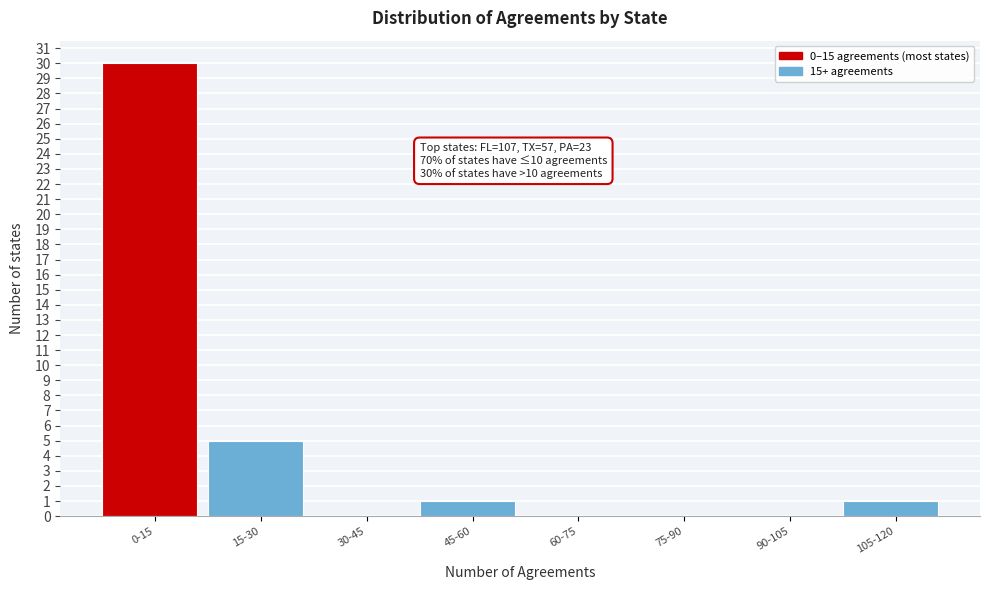

Reading left to right, extract all data points from this chart.

0-15=30	15-30=5	30-45=0	45-60=1	60-75=0	75-90=0	90-105=0	105-120=1